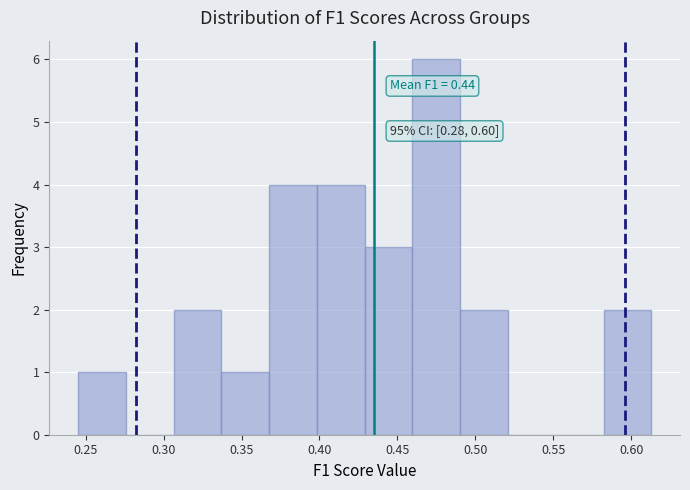

Which range on the x-axis has the tallest bar?

0.460 to 0.490